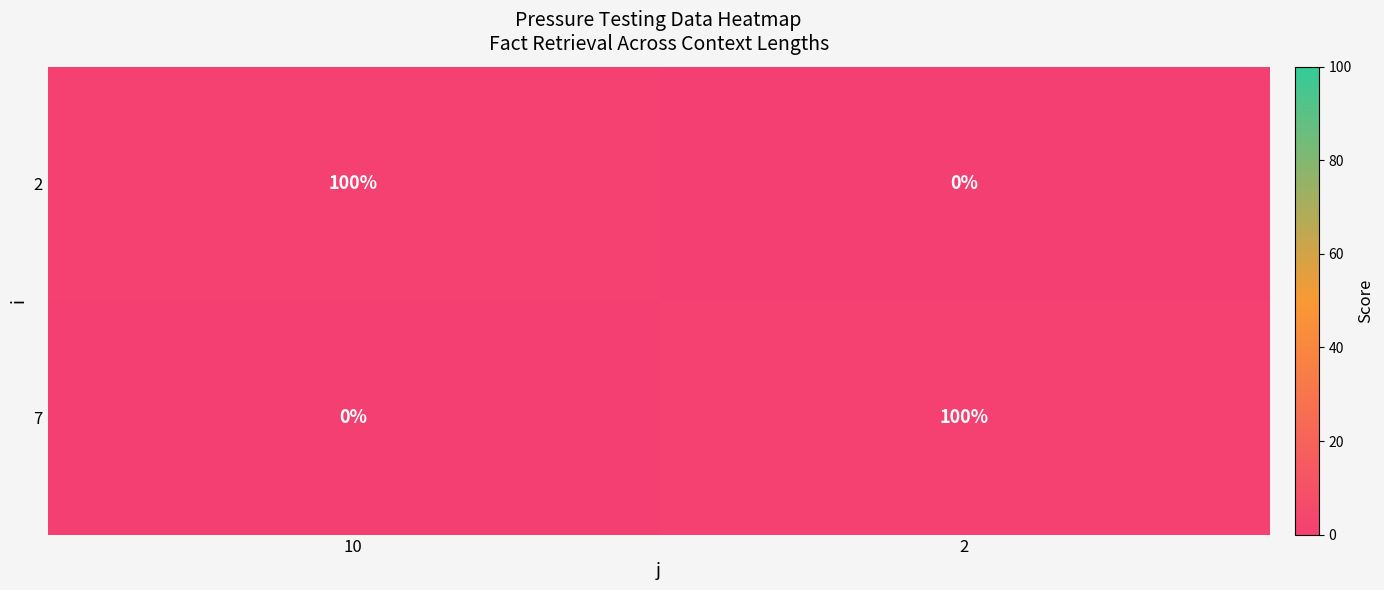

Reading right to left, transcribe all the data shown in this chart.

2: 2=0	10=100
7: 2=100	10=0